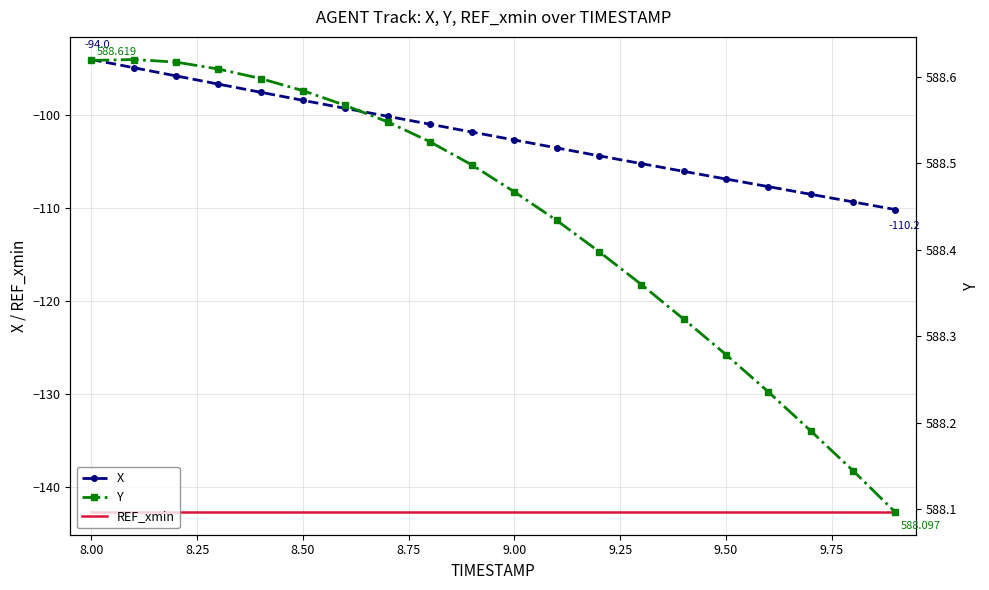

Which series has the largest total across all categories?

Y